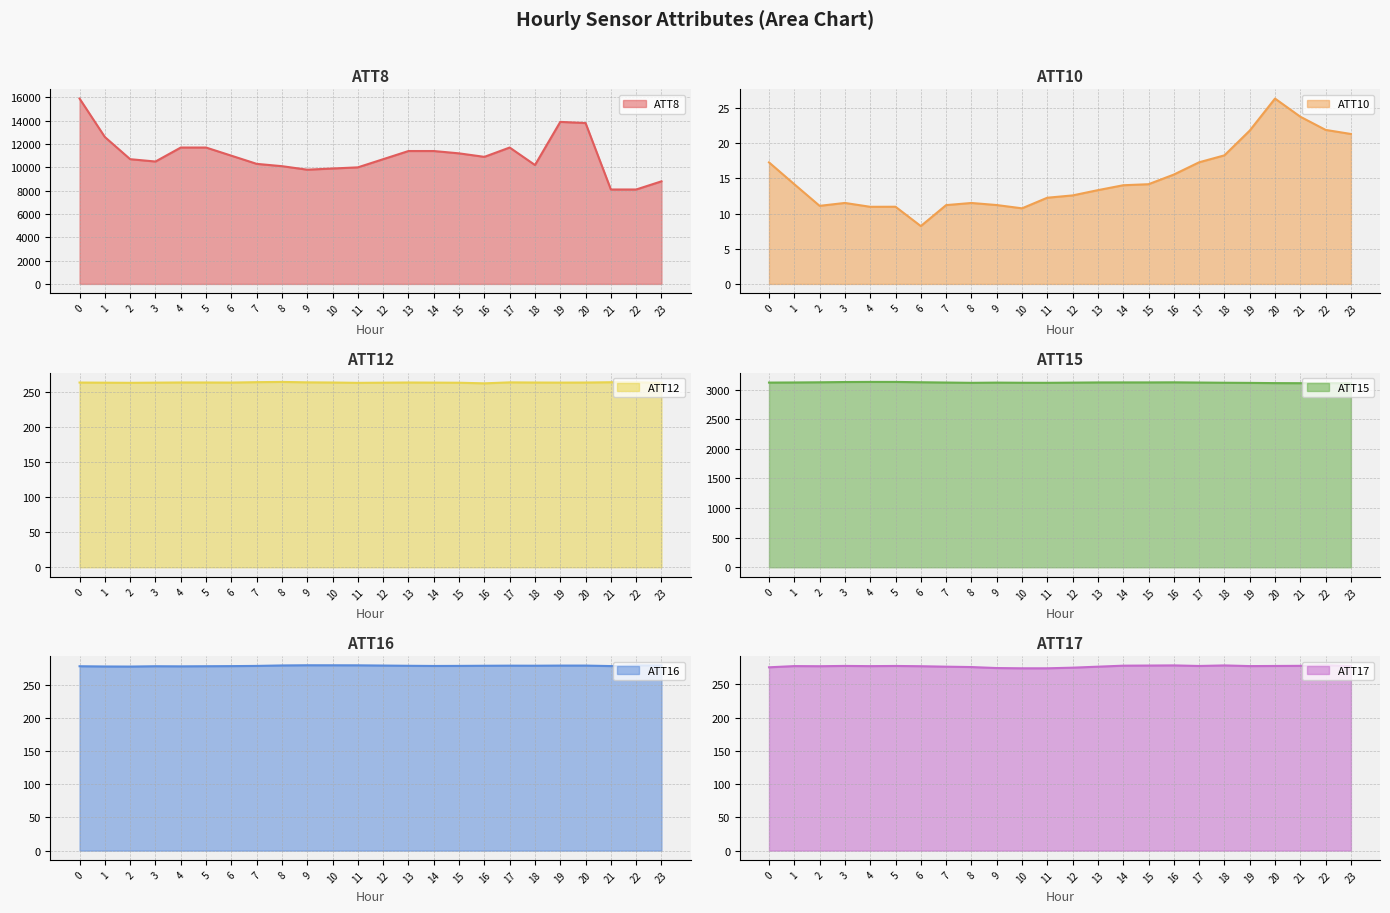

Which series changed the most between 2 and 11?

ATT8